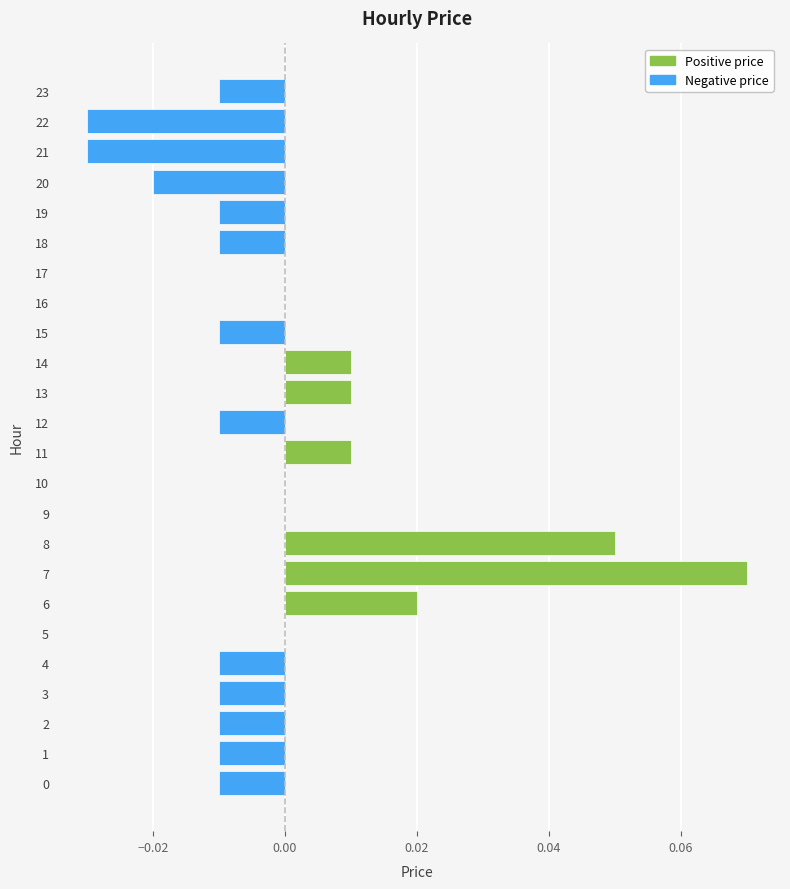

Which series has the largest total across all categories?

Positive price